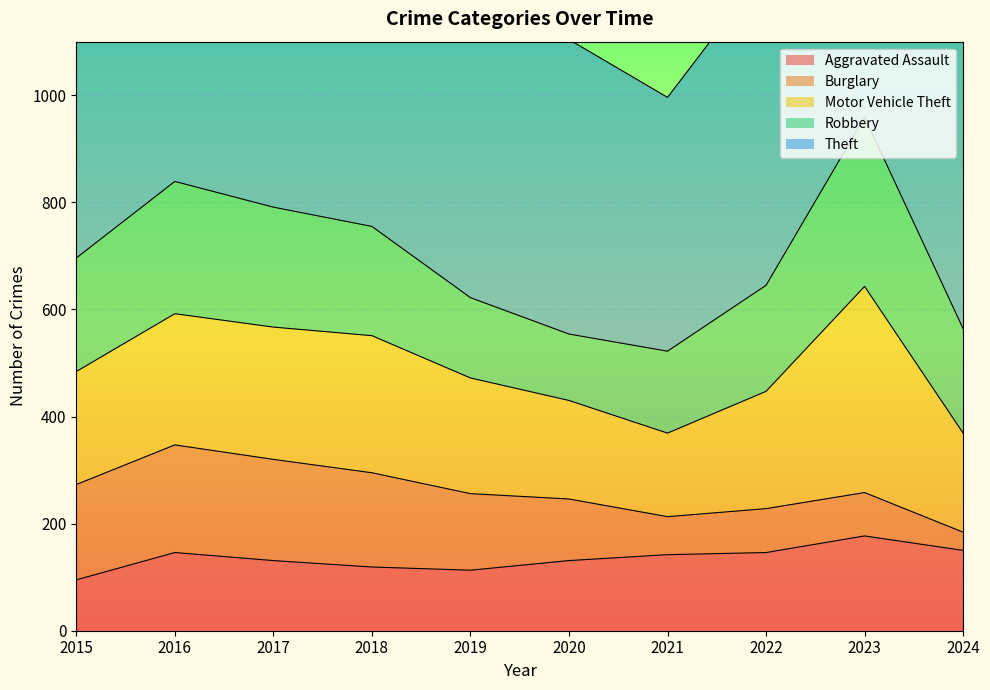

At 2017, list the series in order from largest to smallest.

Theft, Motor Vehicle Theft, Robbery, Burglary, Aggravated Assault